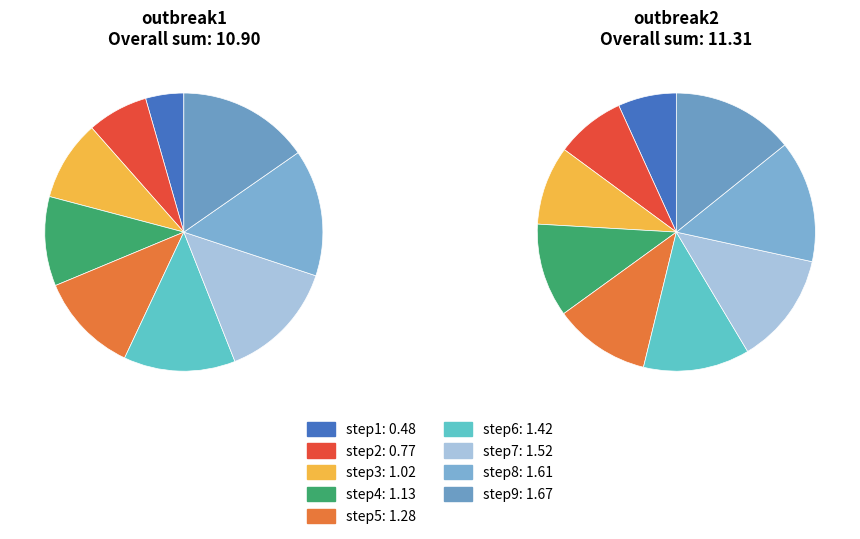

Count the number of slices in the pie.

9